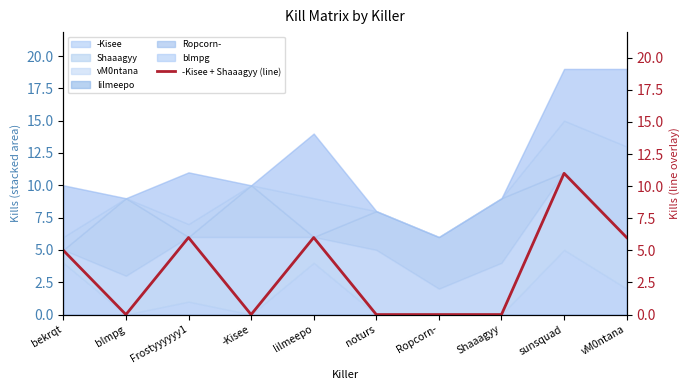

True or false: the data shows -4 at -Kisee.

False